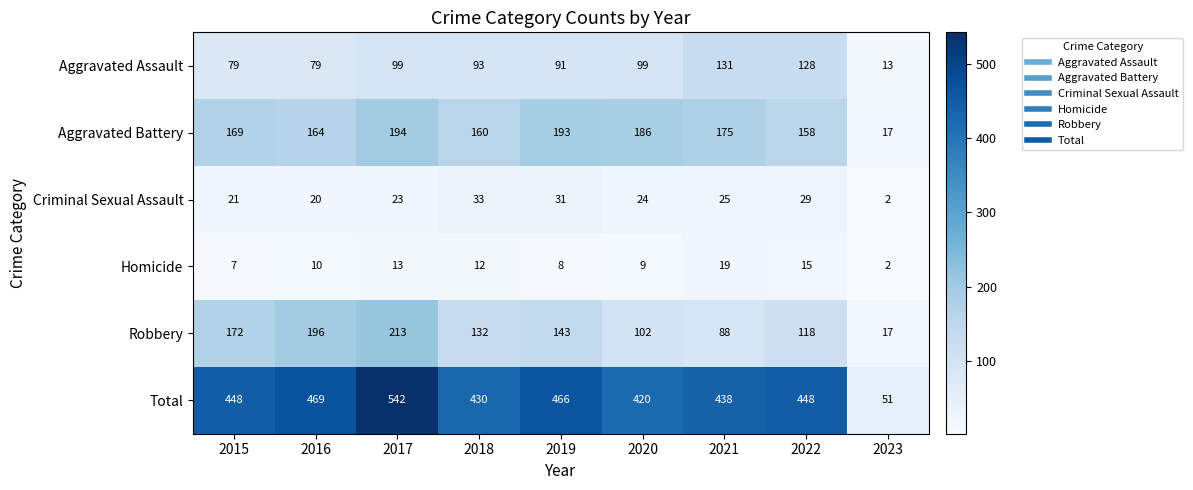

At how many categories does at least one series exceed 318?

8